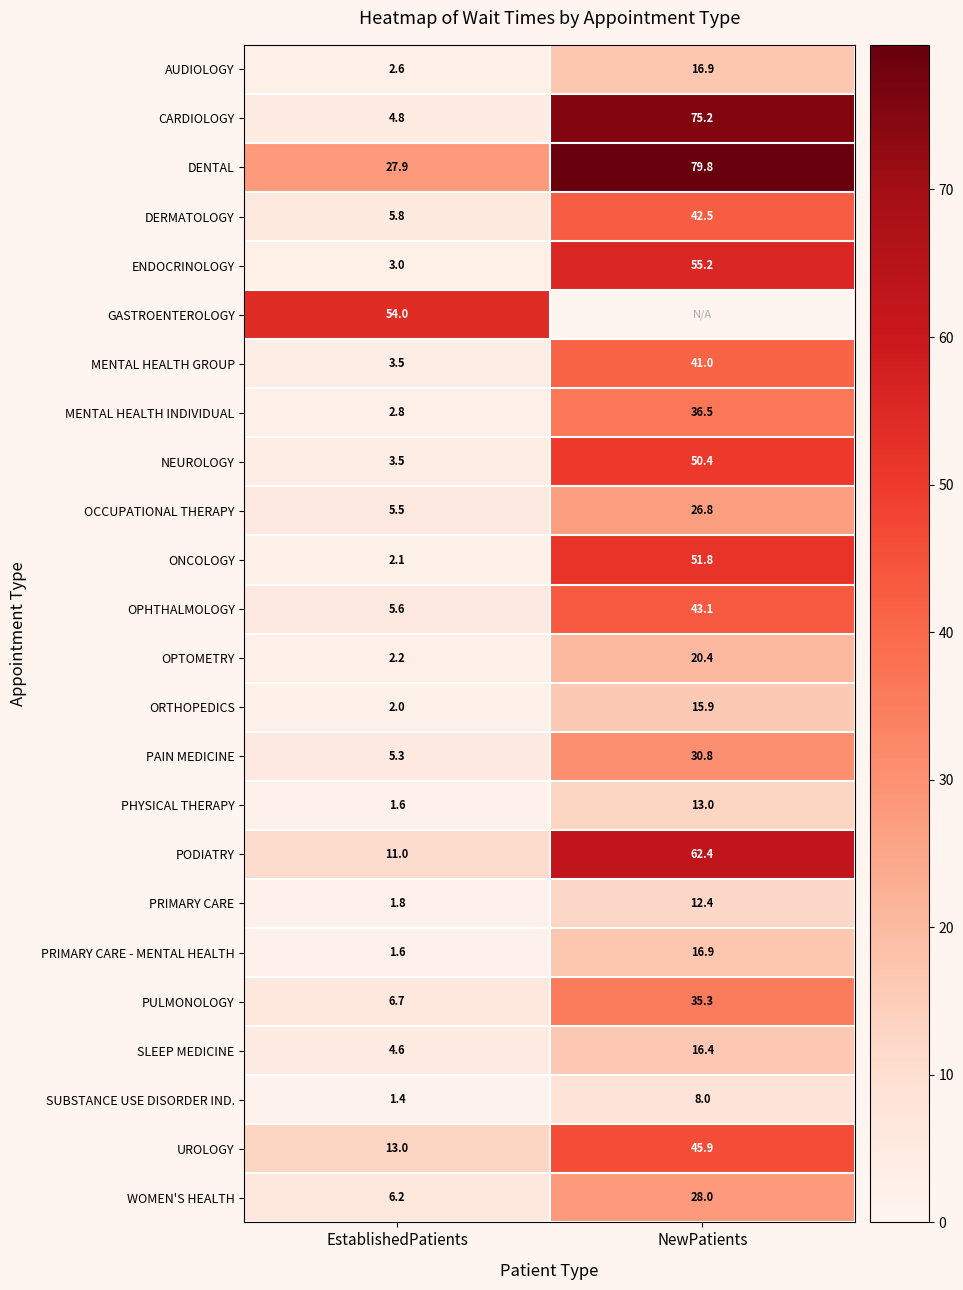

What value does the NEUROLOGY series have at EstablishedPatients?

3.5